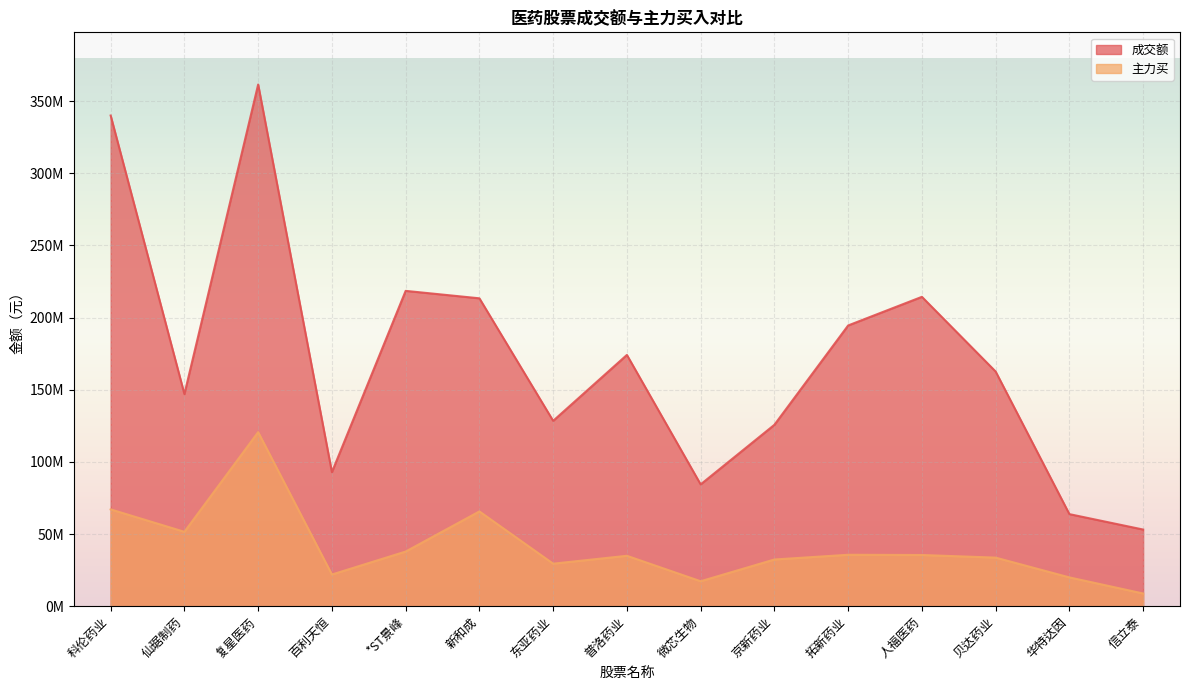

What is the lowest value of the 主力买 series?

8793169